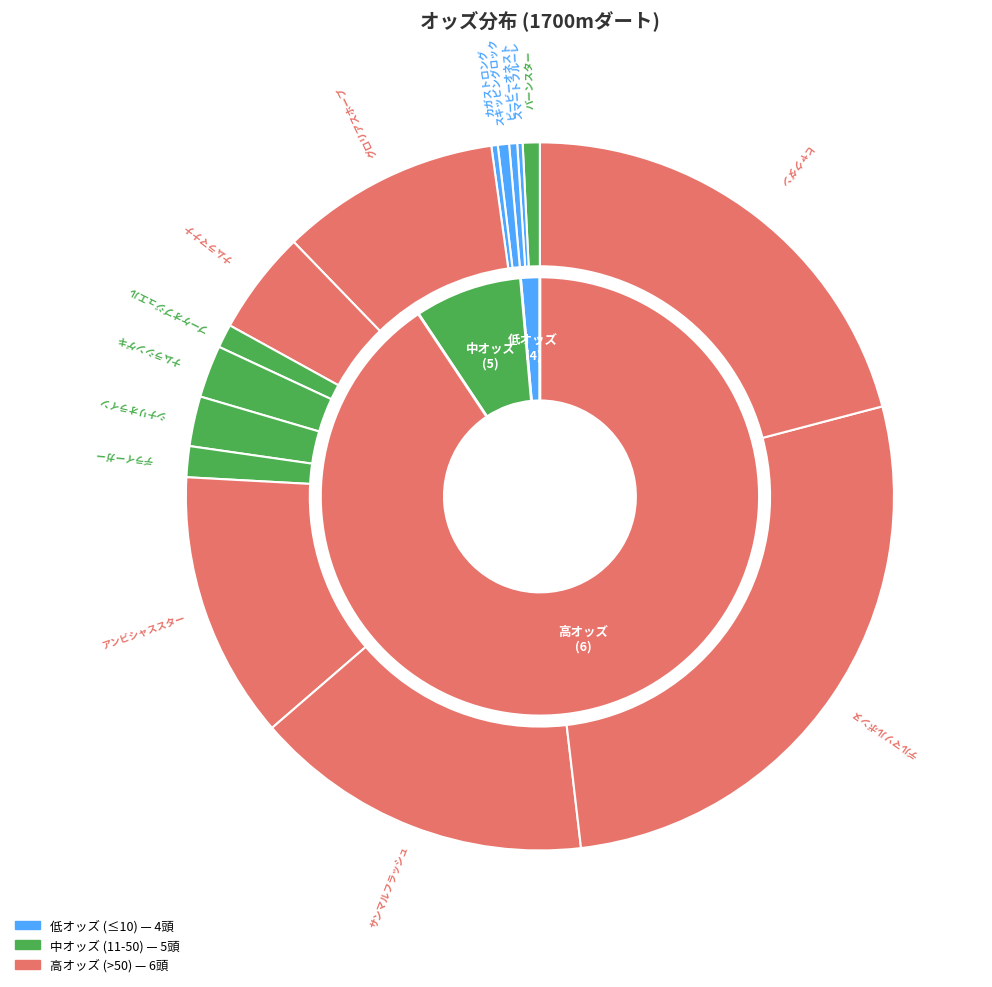

To the nearest percent, what is the difference between the デルマソルボンヌ and デライーガー slice percentages?

26%